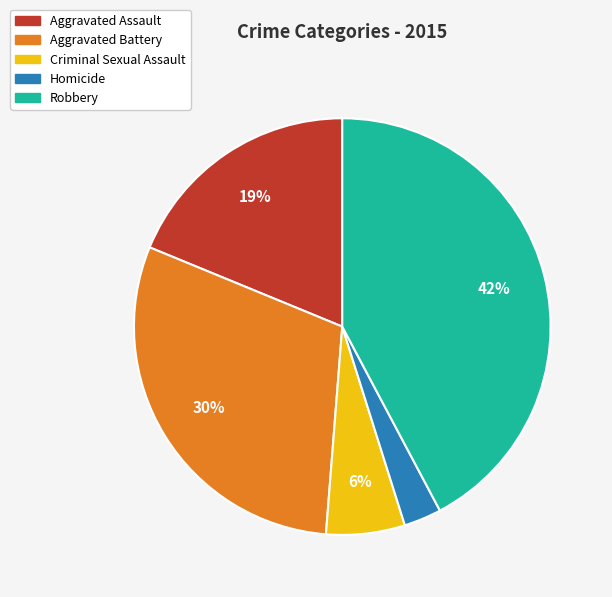

Is there a majority slice in this chart?

No